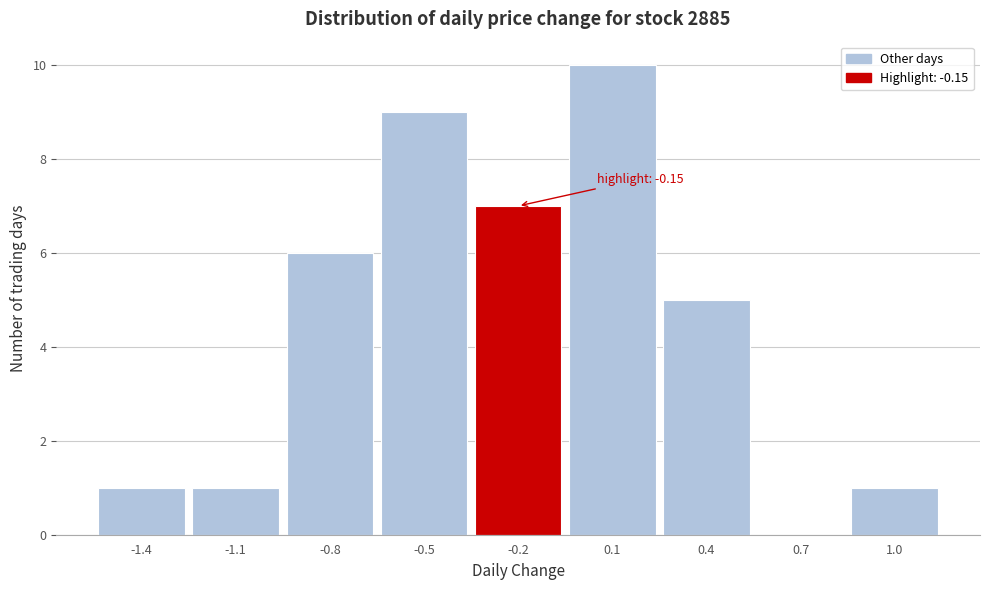

Reading left to right, list all the values displayed in this chart.

-1.4=1	-1.1=1	-0.8=6	-0.5=9	-0.2=7	0.1=10	0.4=5	0.7=0	1.0=1